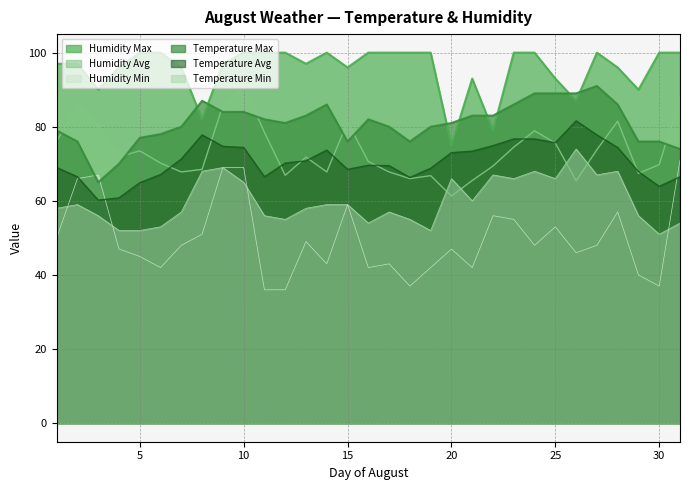

True or false: Temperature Avg and Humidity Max cross at least once.

False